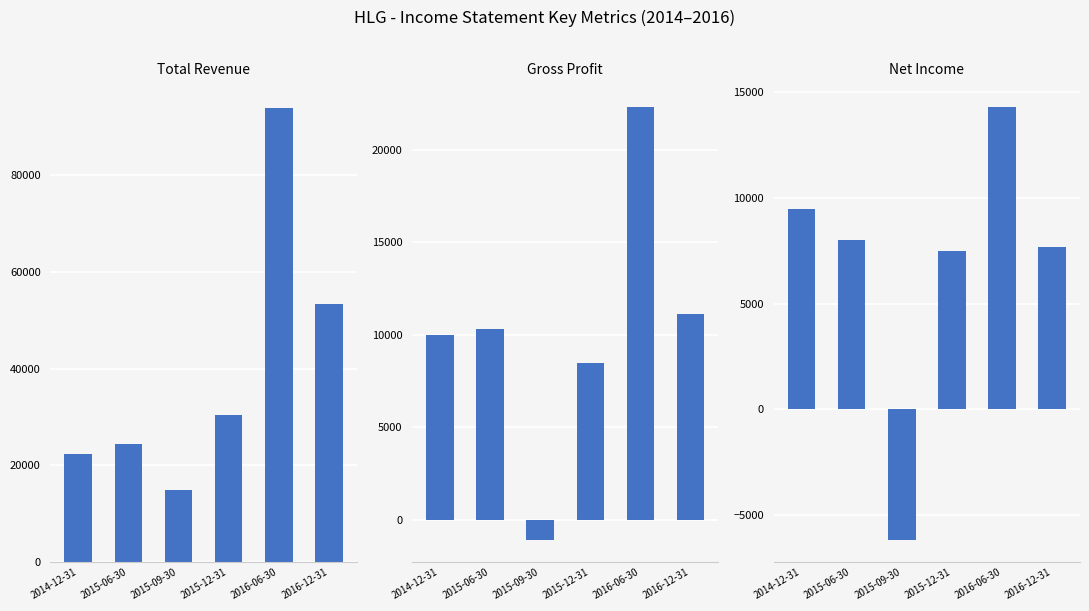

Reading right to left, transcribe all the data shown in this chart.

Total Revenue: 2016-12-31=53400	2016-06-30=93900	2015-12-31=30400	2015-09-30=14900	2015-06-30=24500	2014-12-31=22300
Gross Profit: 2016-12-31=11100	2016-06-30=22300	2015-12-31=8500	2015-09-30=-1100	2015-06-30=10300	2014-12-31=10000
Net Income: 2016-12-31=7700	2016-06-30=14300	2015-12-31=7500	2015-09-30=-6200	2015-06-30=8000	2014-12-31=9500